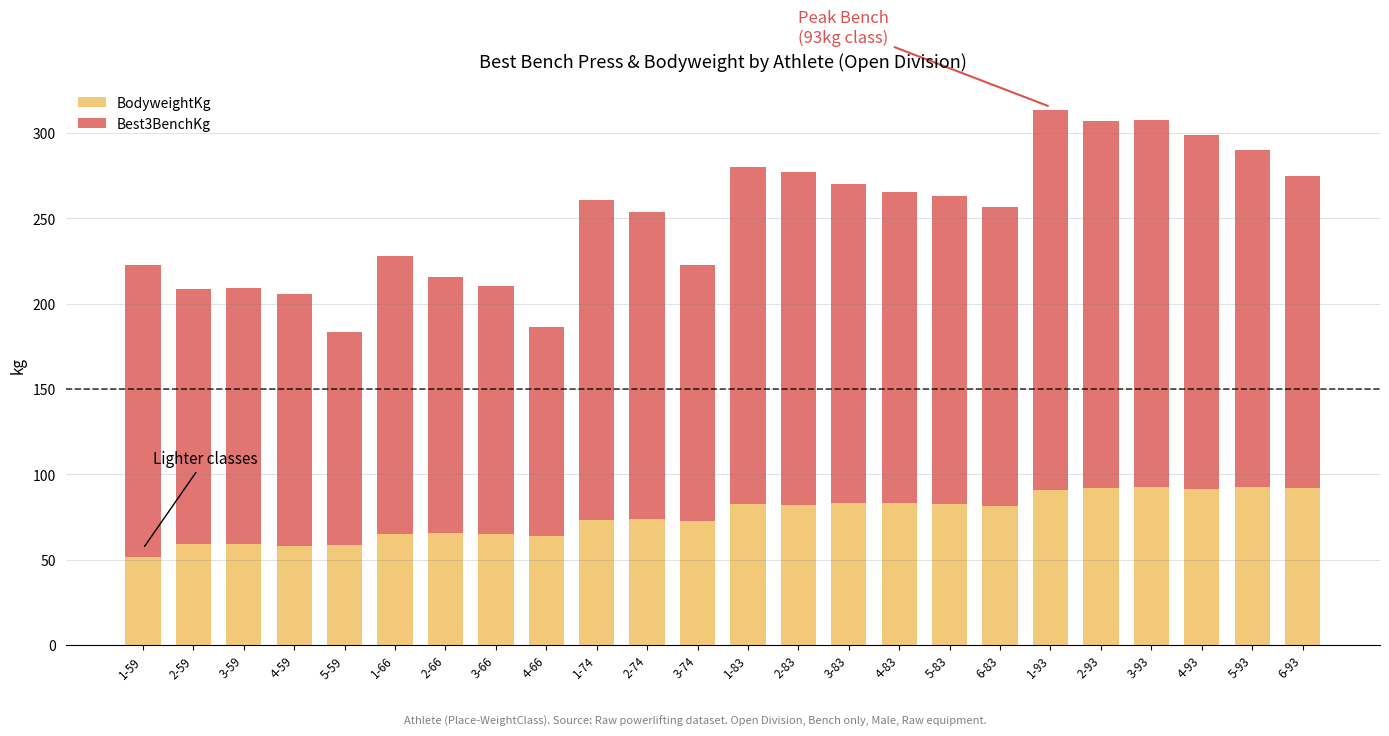

The value of BodyweightKg at 2-83 is 43.5. True or false?

False